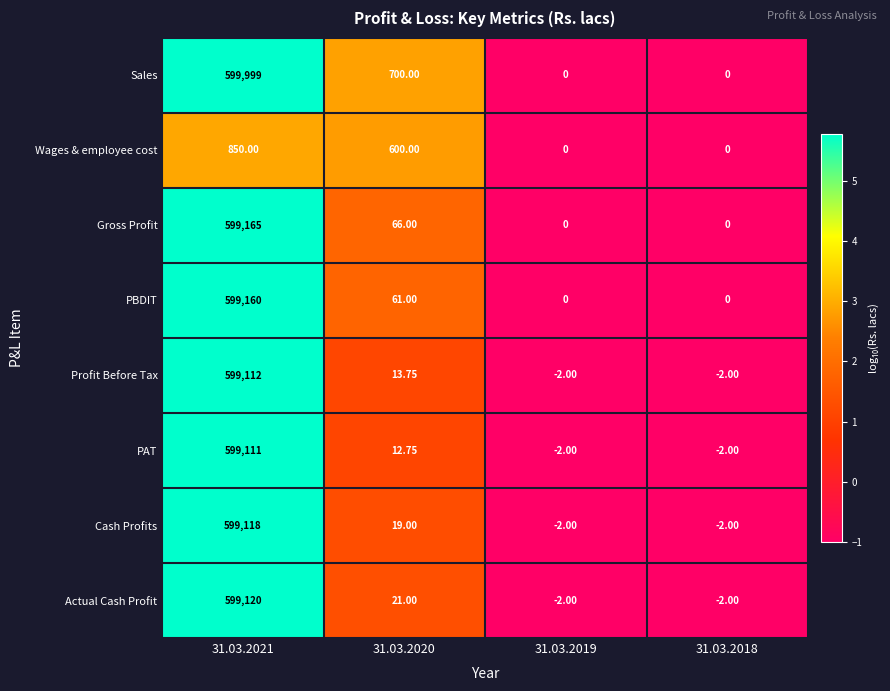

List the series in order of their peak value, lowest first.

Wages & employee cost, PAT, Profit Before Tax, Cash Profits, Actual Cash Profit, PBDIT, Gross Profit, Sales